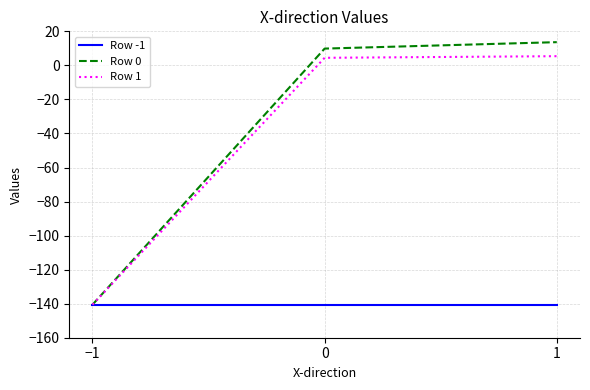

What is the lowest value of the Row 0 series?

-140.6